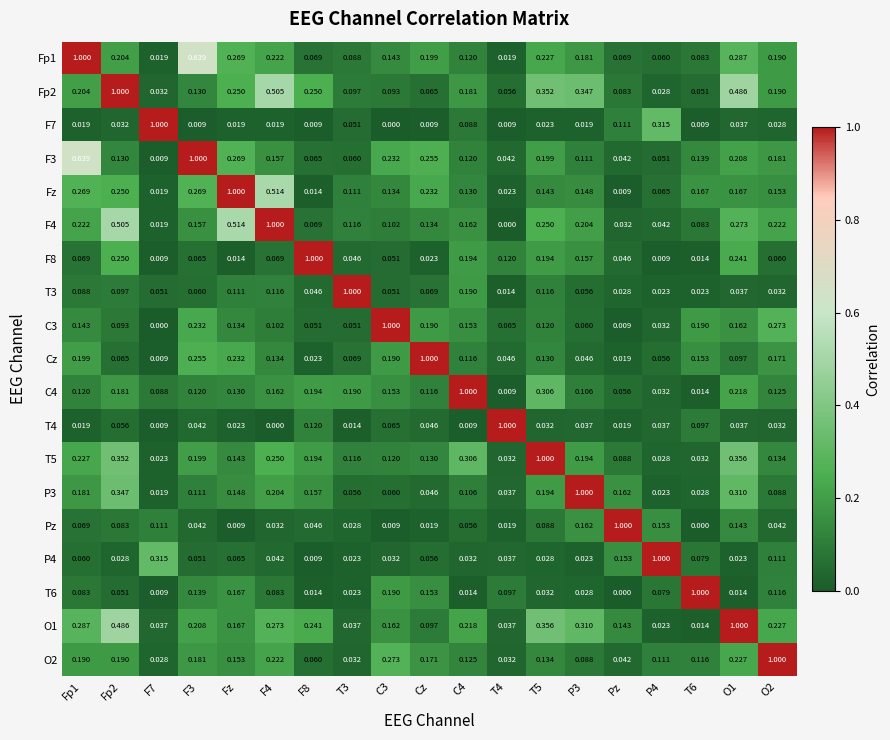

At which label is Fz closest to 0?

Pz